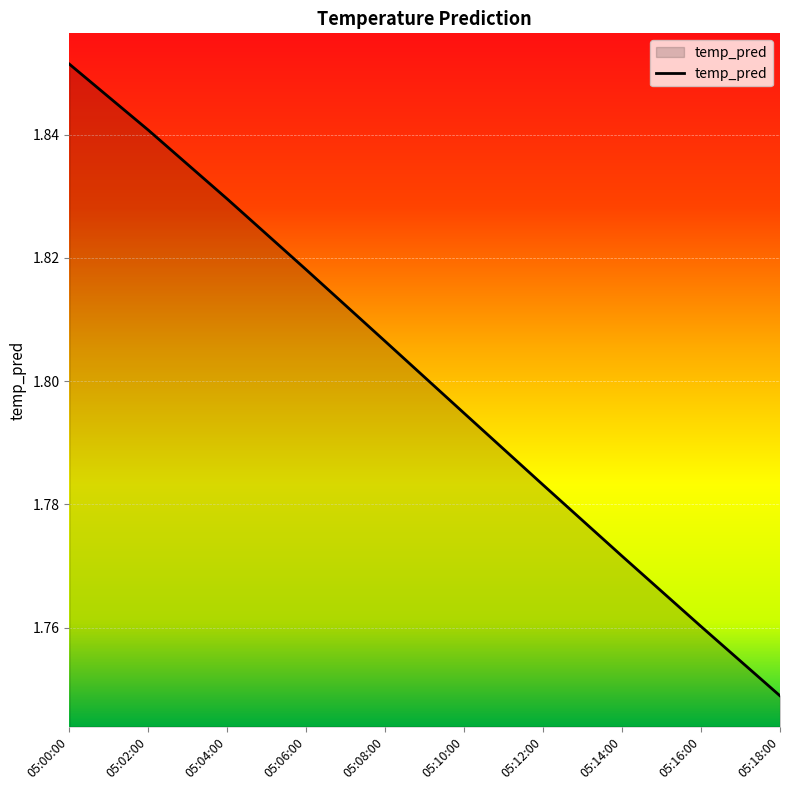

Between 05:00:00 and 05:10:00, which is larger?

05:00:00